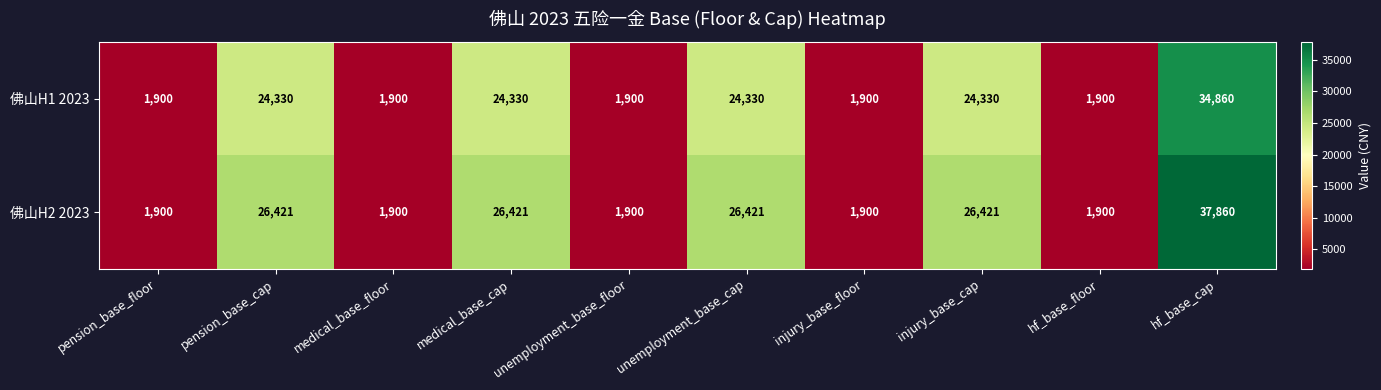

Rank the series by their average value, from lowest to highest.

佛山H1 2023, 佛山H2 2023